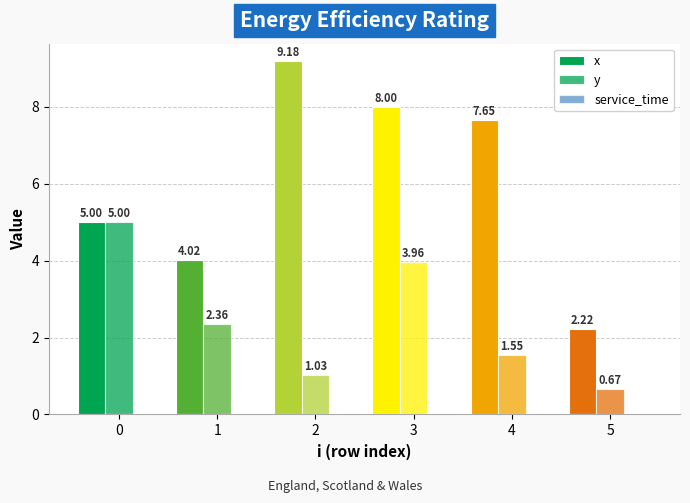

At which category is the sum across all series the highest?

3